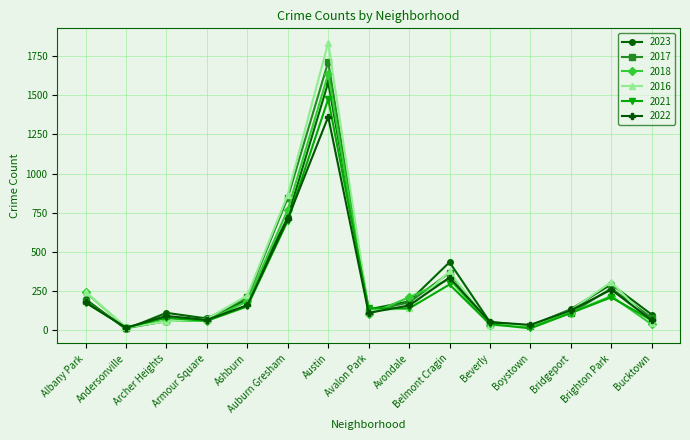

At which category does 2023 reach its first local valley?

Andersonville